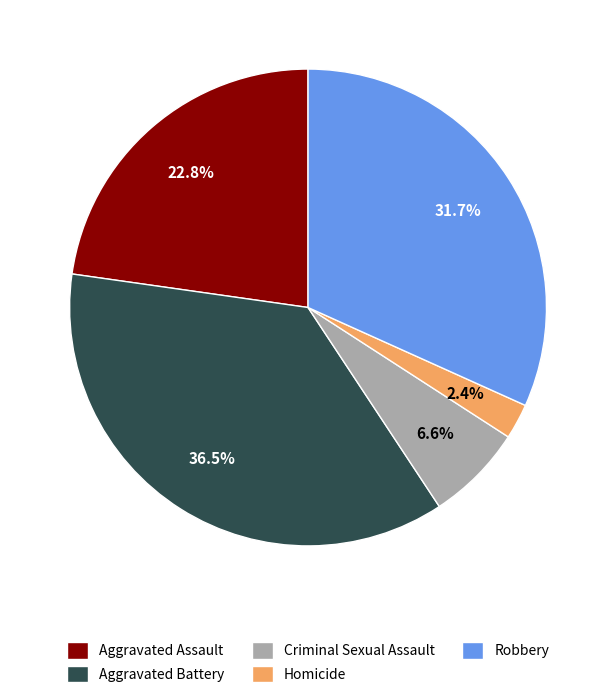

To the nearest percent, what portion does Aggravated Assault represent?

23%